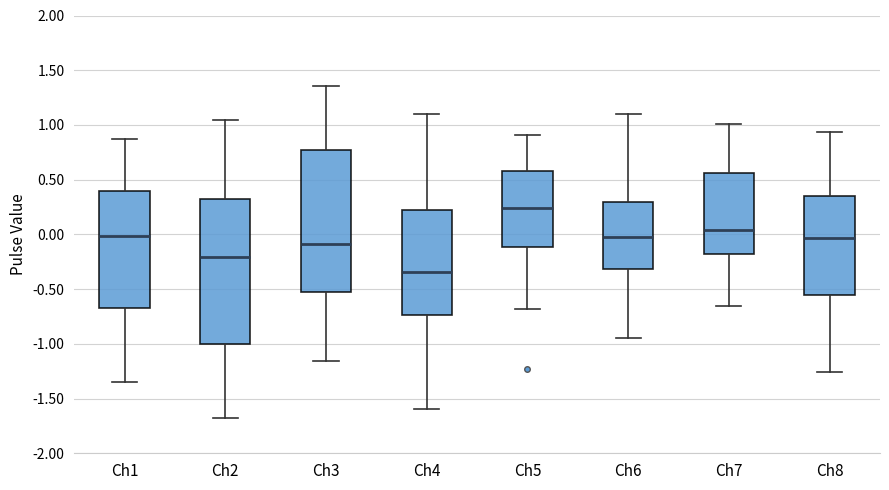

Which box has the lowest median line?

Ch4